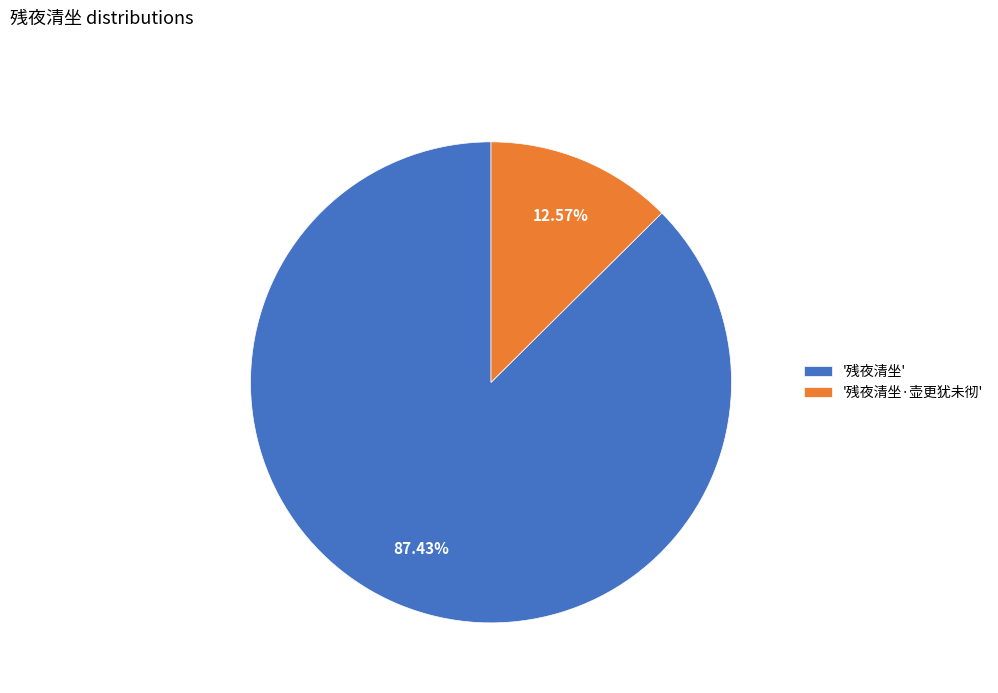

Which has a higher value, '残夜清坐' or '残夜清坐·壶更犹未彻'?

'残夜清坐'